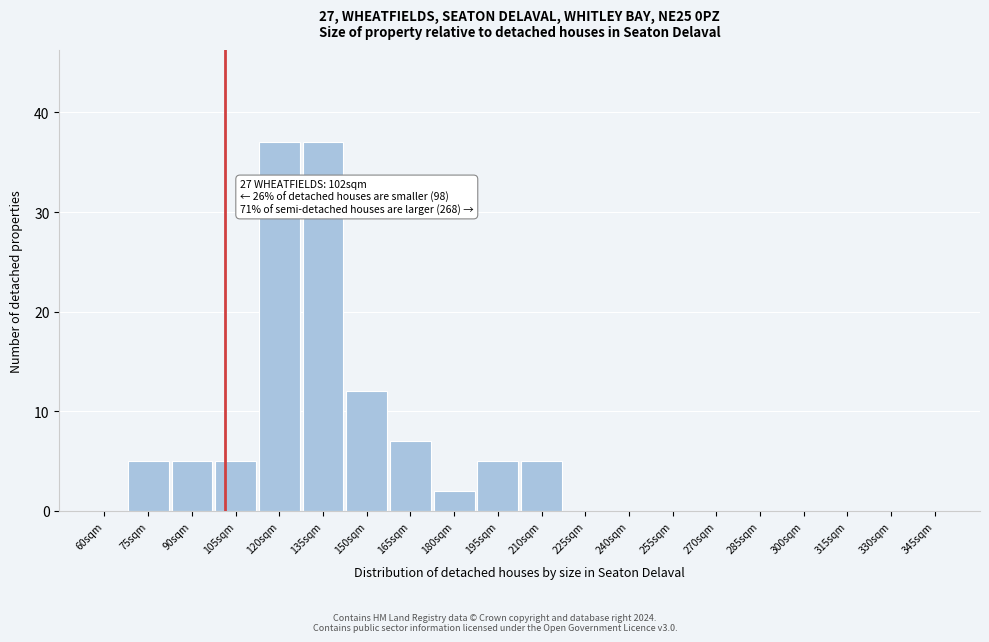

Reading left to right, list all the values displayed in this chart.

60sqm=0	75sqm=5	90sqm=5	105sqm=5	120sqm=37	135sqm=37	150sqm=12	165sqm=7	180sqm=2	195sqm=5	210sqm=5	225sqm=0	240sqm=0	255sqm=0	270sqm=0	285sqm=0	300sqm=0	315sqm=0	330sqm=0	345sqm=0